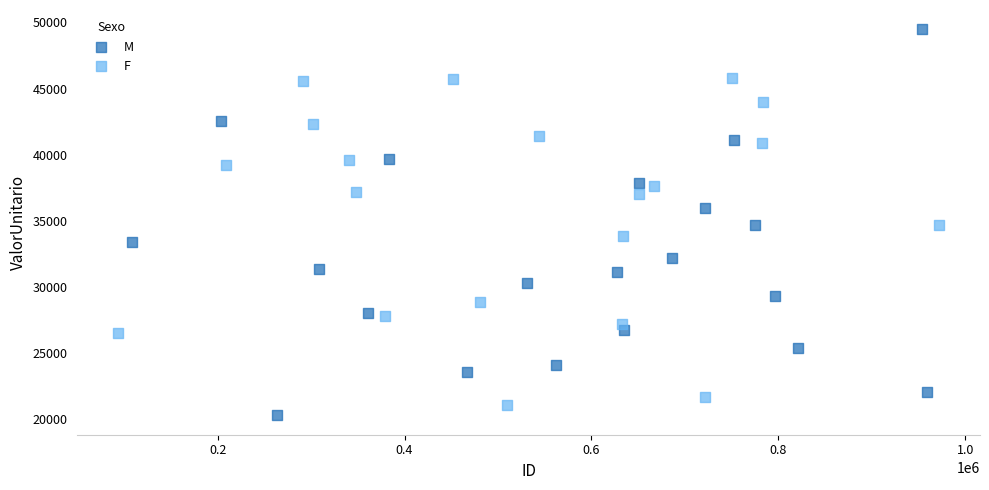

Which series has the largest Y range (max minus min)?

M